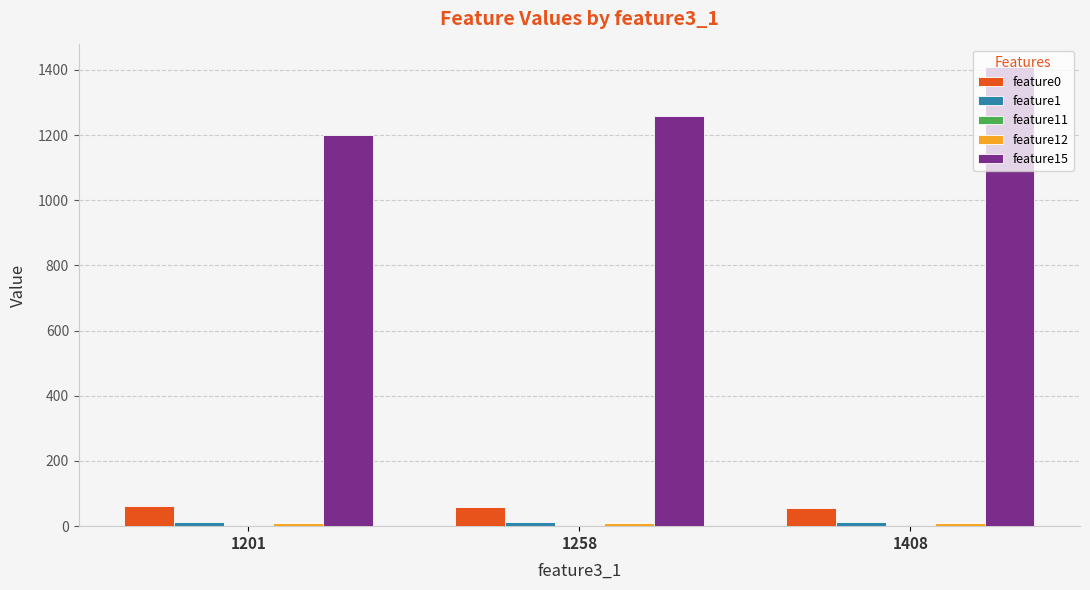

How many data points does each series have?

3